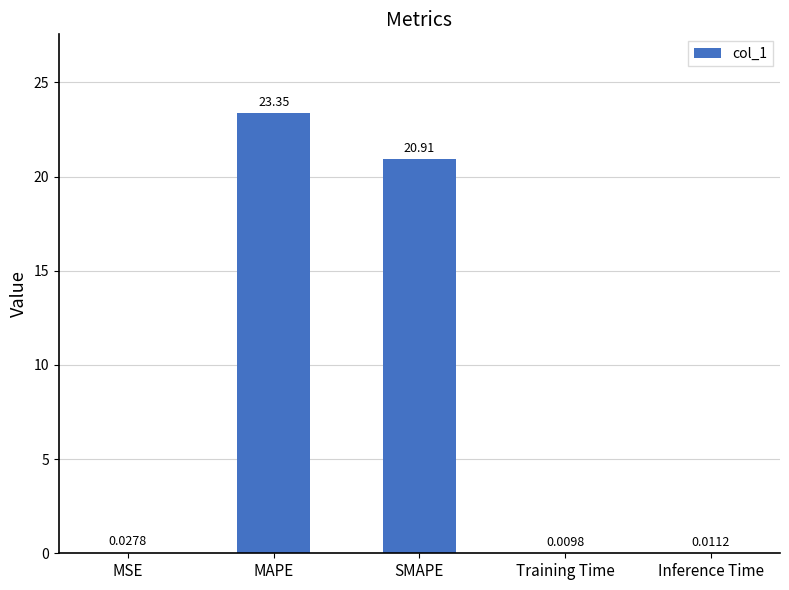

What is the average value?

8.9